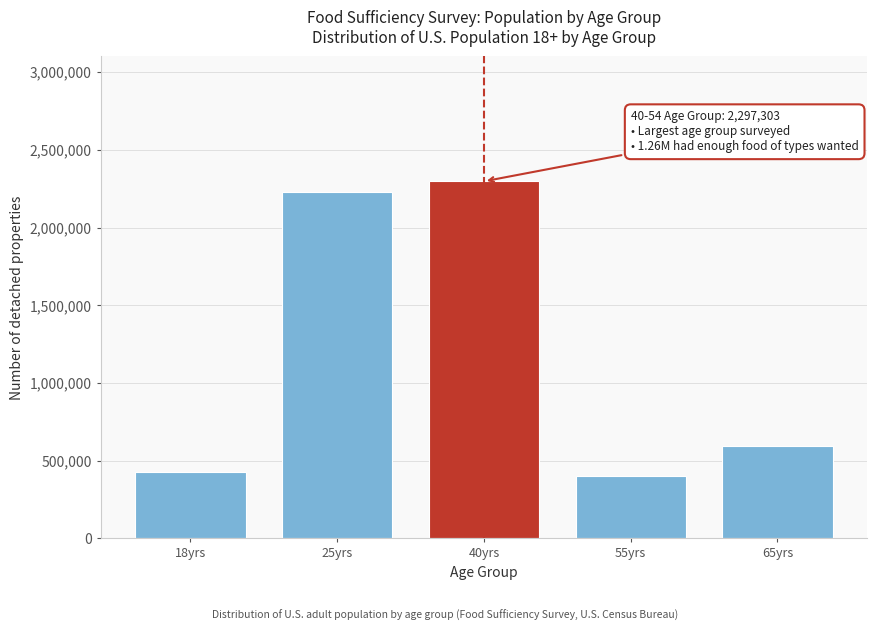

Reading left to right, extract all data points from this chart.

18yrs=427286	25yrs=2231206	40yrs=2297303	55yrs=398195	65yrs=592140